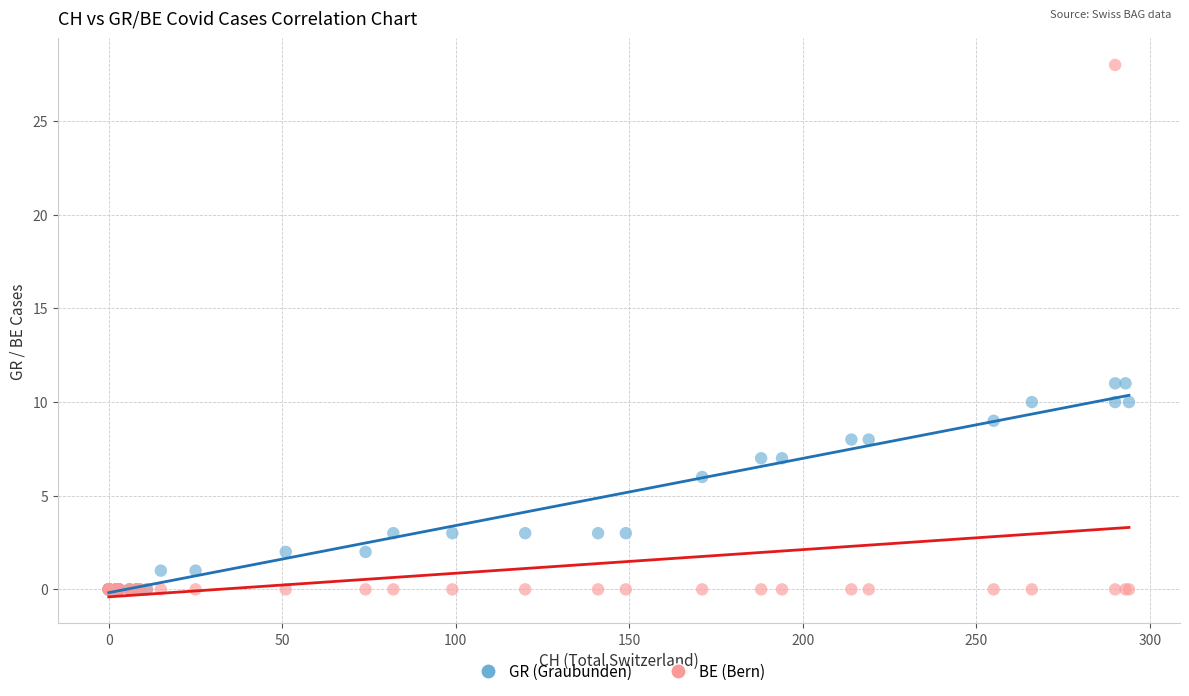

Which series contains the highest Y value?

BE (Bern)